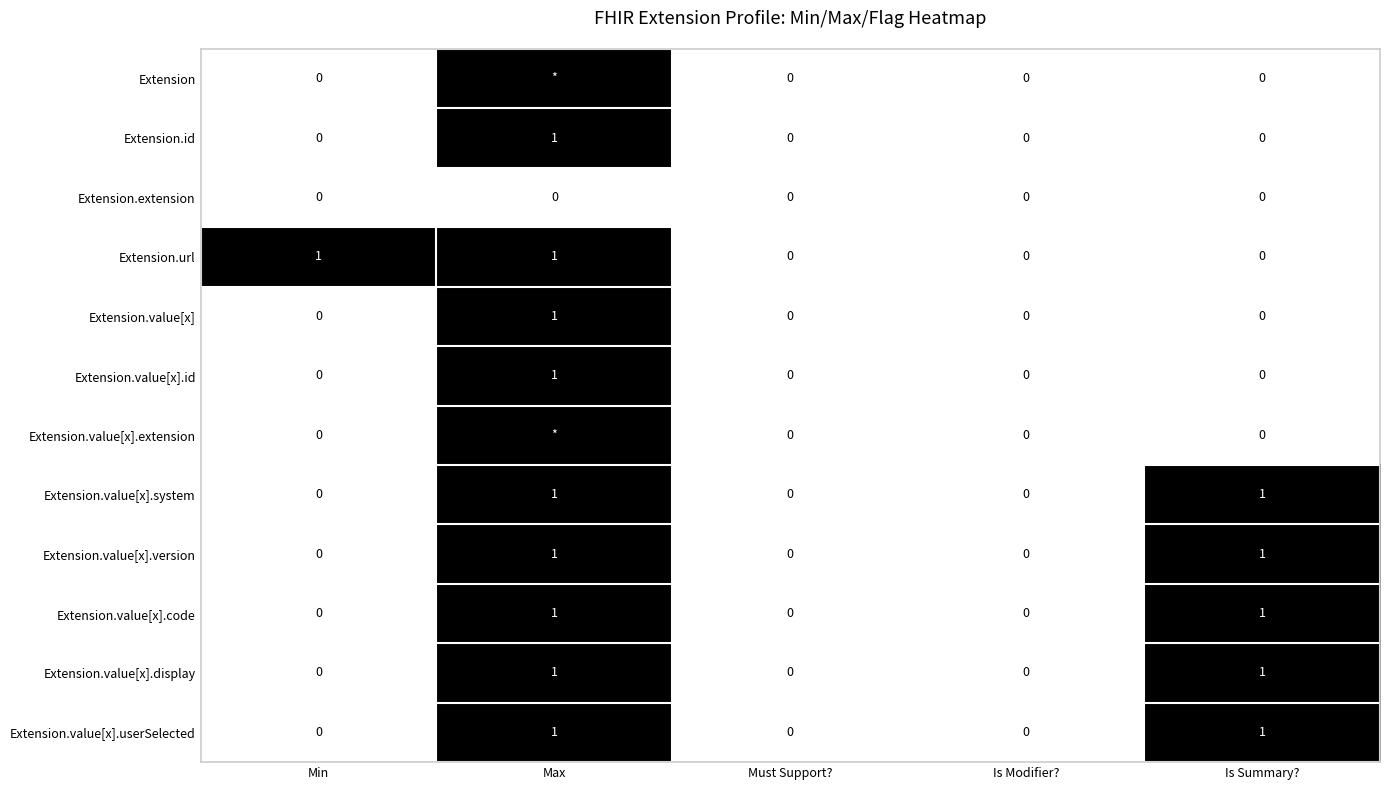

True or false: Extension.value[x].id has a value of 0 at Min.

True